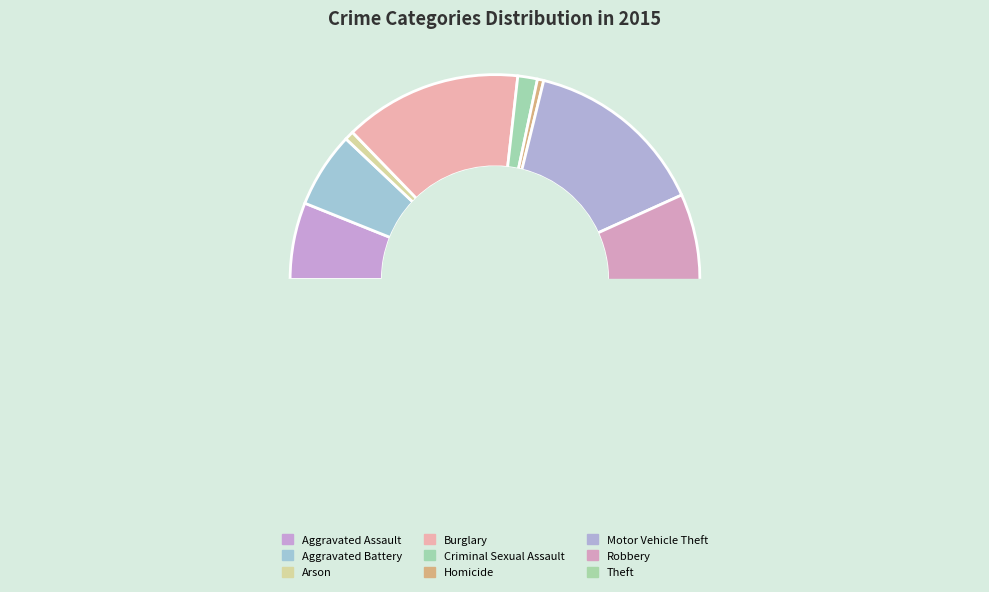

What is the smallest slice in the pie chart?

Homicide